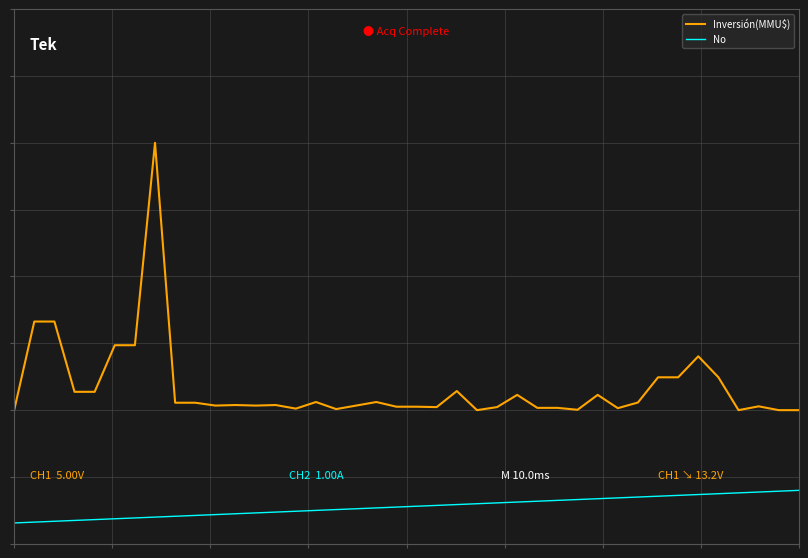

What are all the series names shown in the legend?

Inversión(MMU$), No